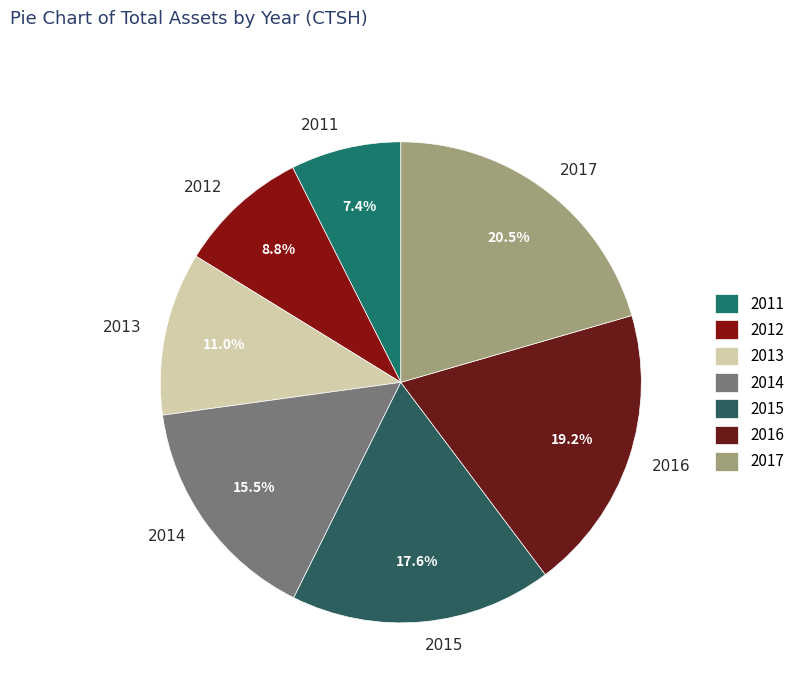

Rank the categories by value from highest to lowest.

2017, 2016, 2015, 2014, 2013, 2012, 2011